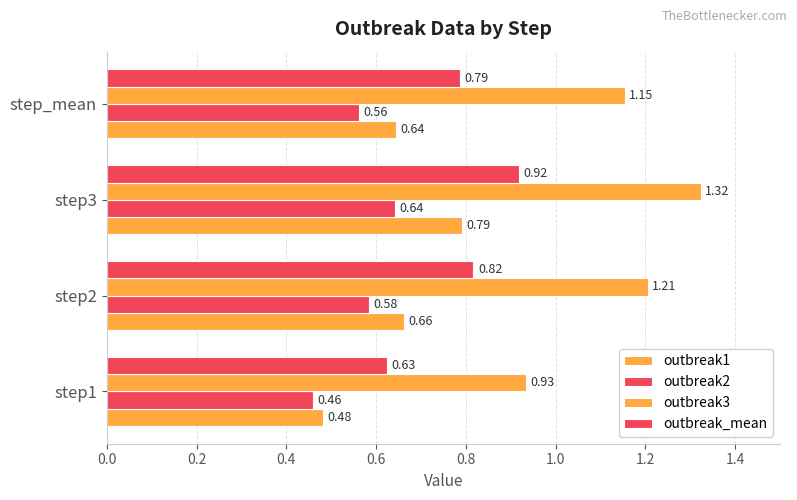

How many values in the outbreak3 series are below 1?

1